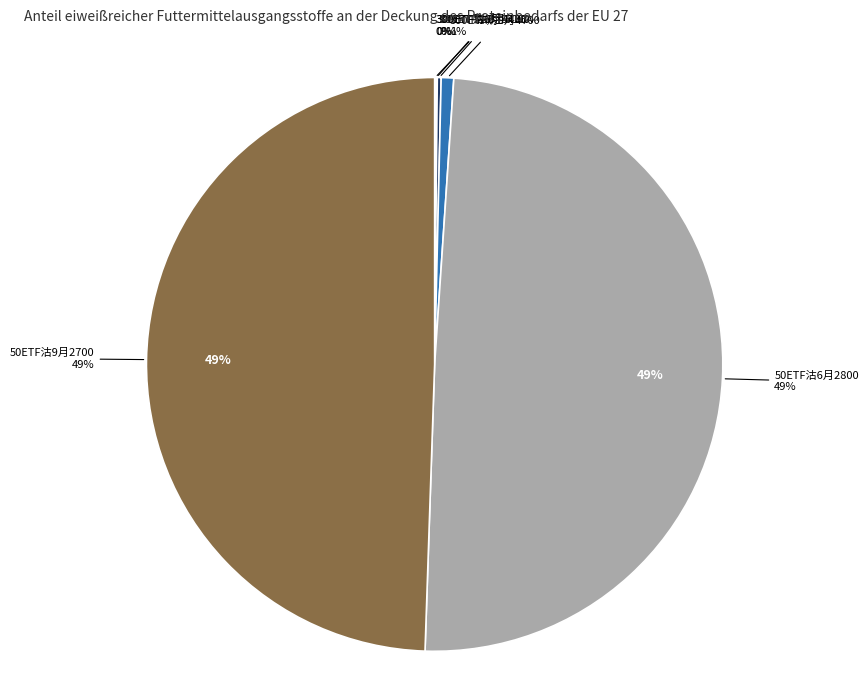

How many slices are in this pie chart?

6